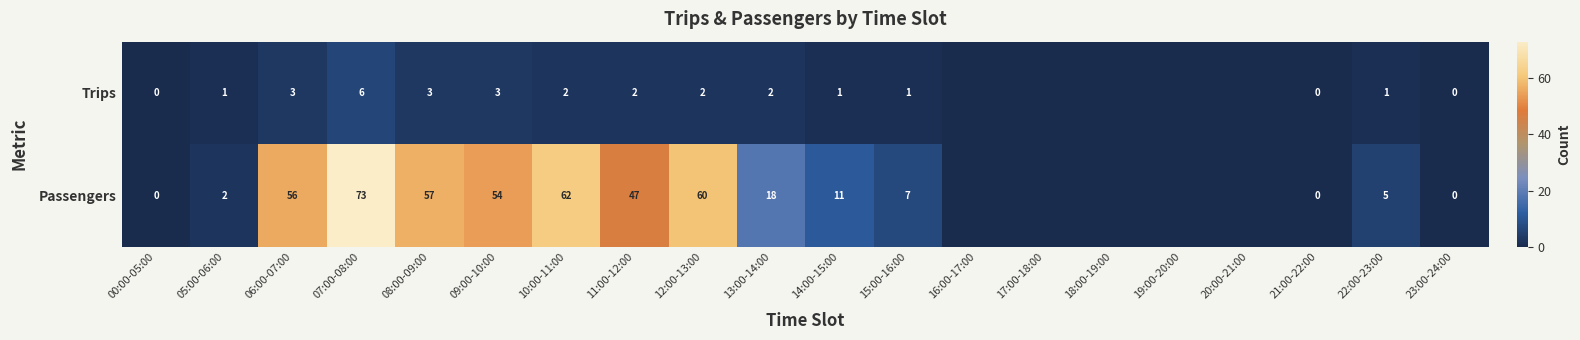

At 06:00-07:00, list the series in order from largest to smallest.

Passengers, Trips